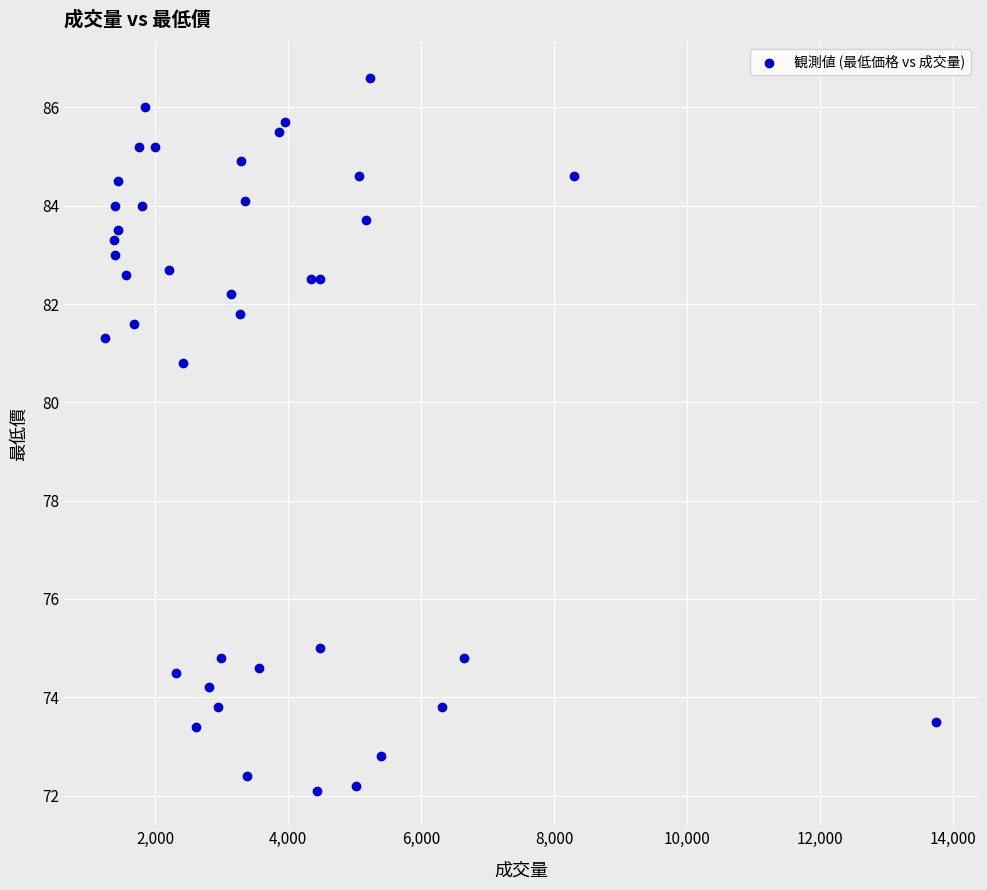

What Y value in the scatter plot is closest to 79?

80.8